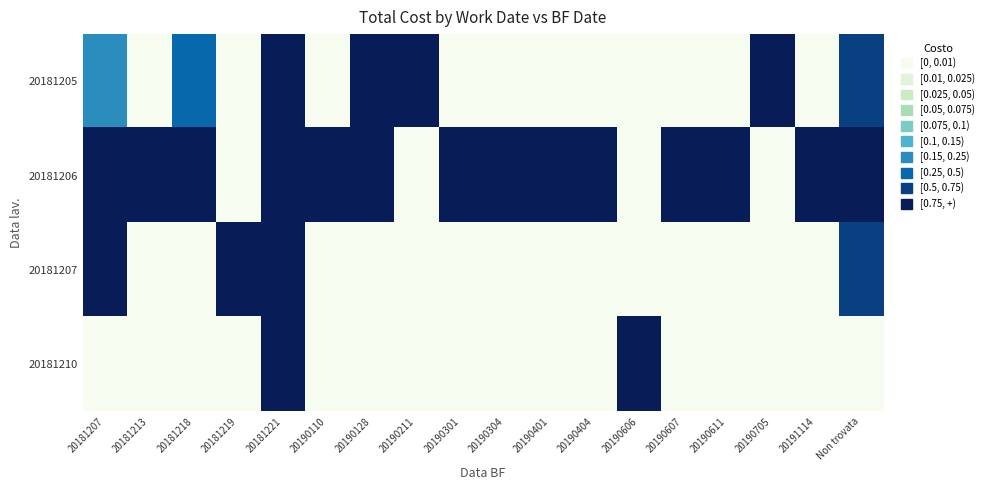

Which series has the largest total across all categories?

20181206